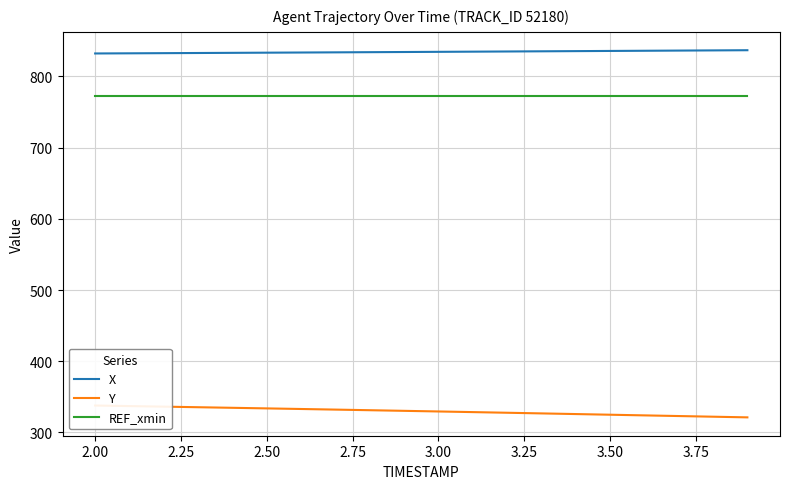

What is the lowest value of the X series?

832.2